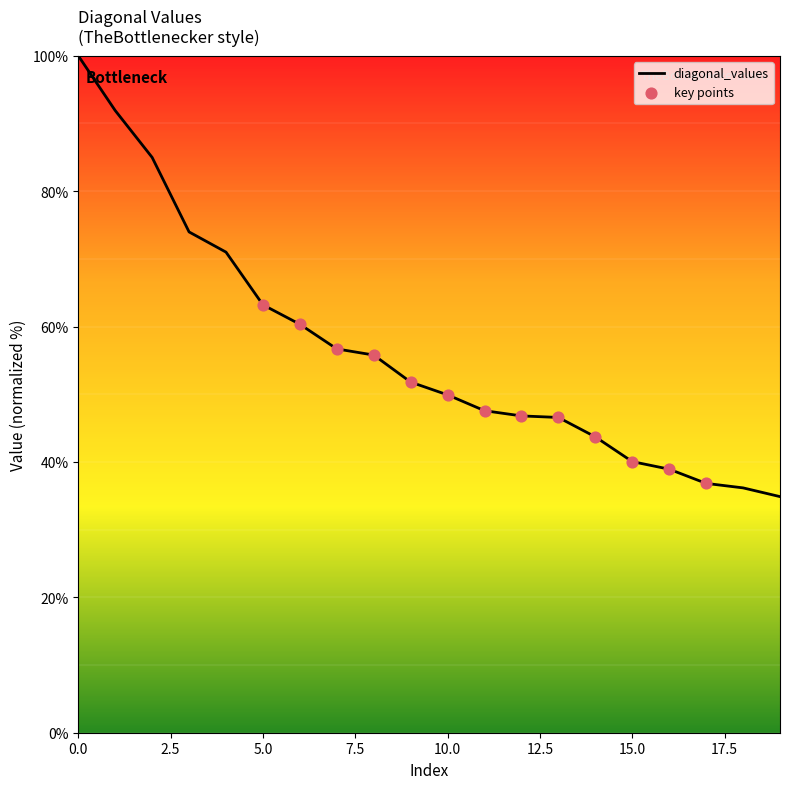

What is the smallest value displayed?

34.9